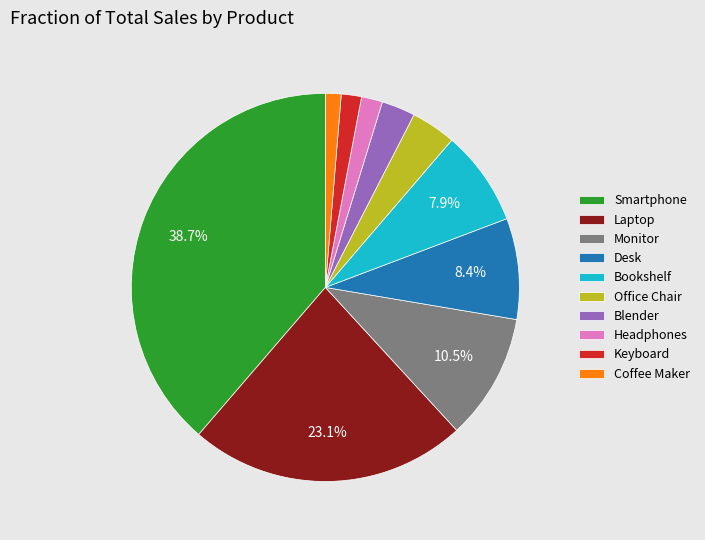

Combined, do Office Chair and Blender account for over 50%?

No